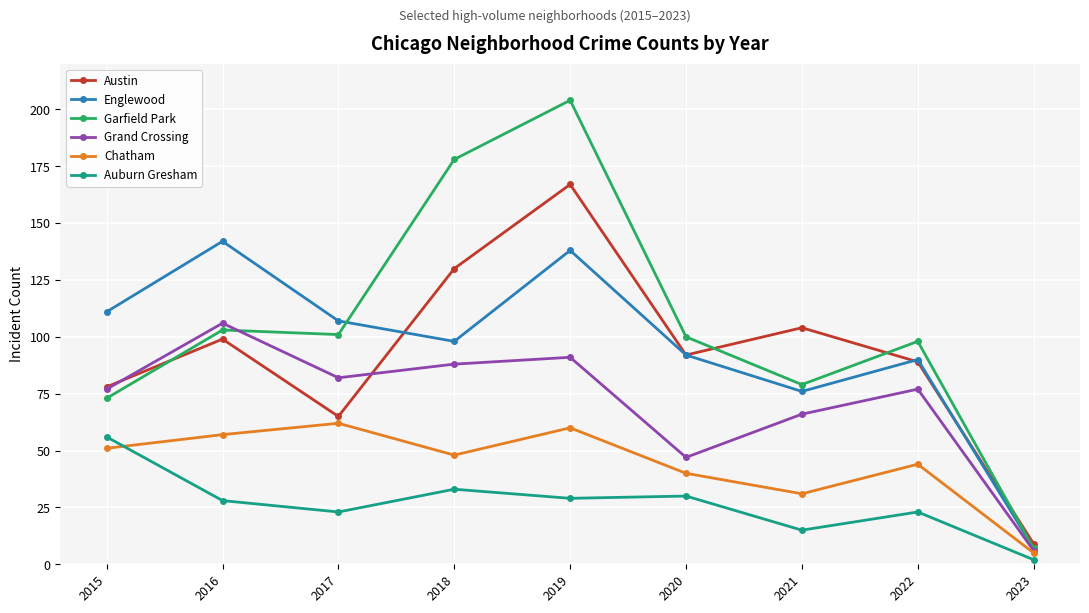

What is the value of the Austin point at the 7th from the left?

104